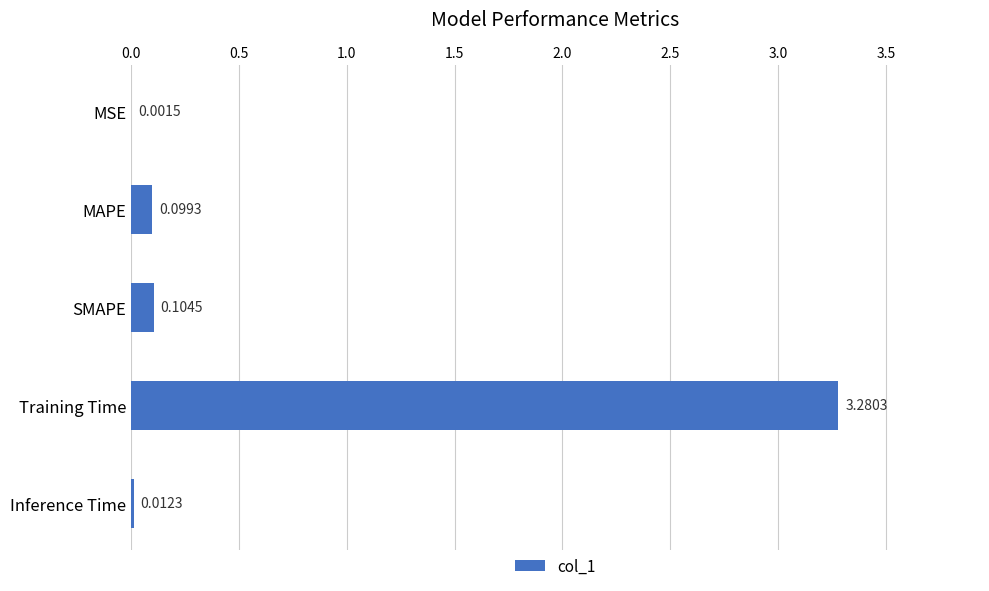

Which has a higher value, SMAPE or MAPE?

SMAPE